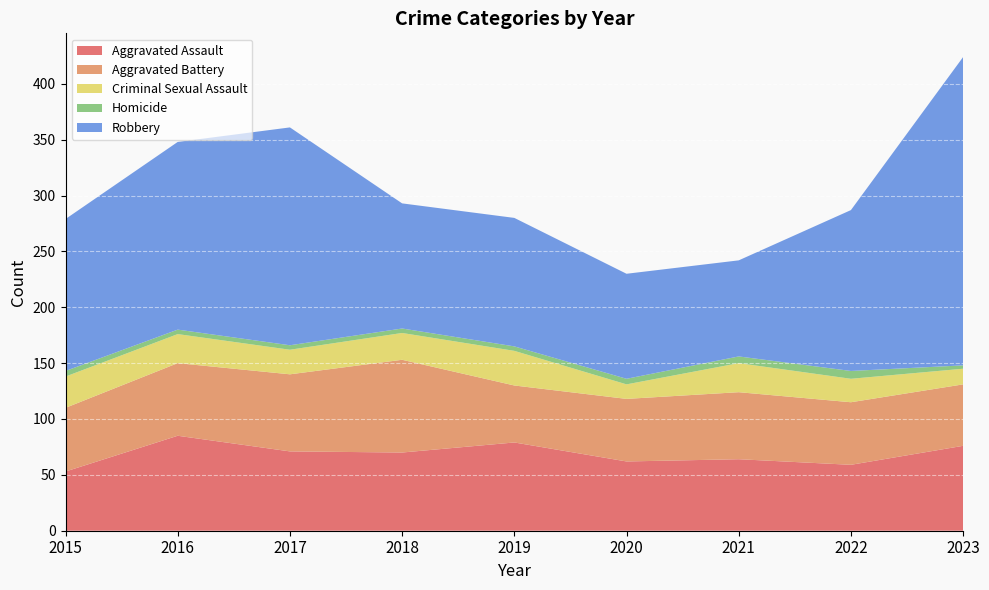

Reading right to left, what are all the values shown in this chart?

Aggravated Assault: 76	59	64	62	79	70	71	85	53
Aggravated Battery: 55	56	60	56	51	83	69	65	57
Criminal Sexual Assault: 14	21	26	13	31	24	22	26	28
Homicide: 3	7	6	5	4	4	4	4	5
Robbery: 276	144	86	94	115	112	195	168	136